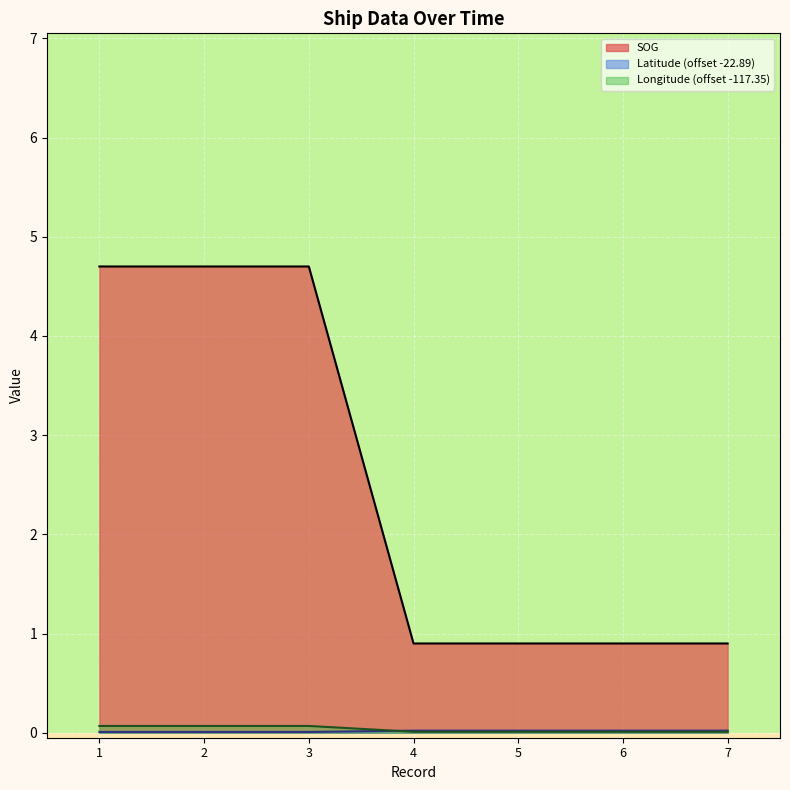

Which series has the largest total across all categories?

SOG